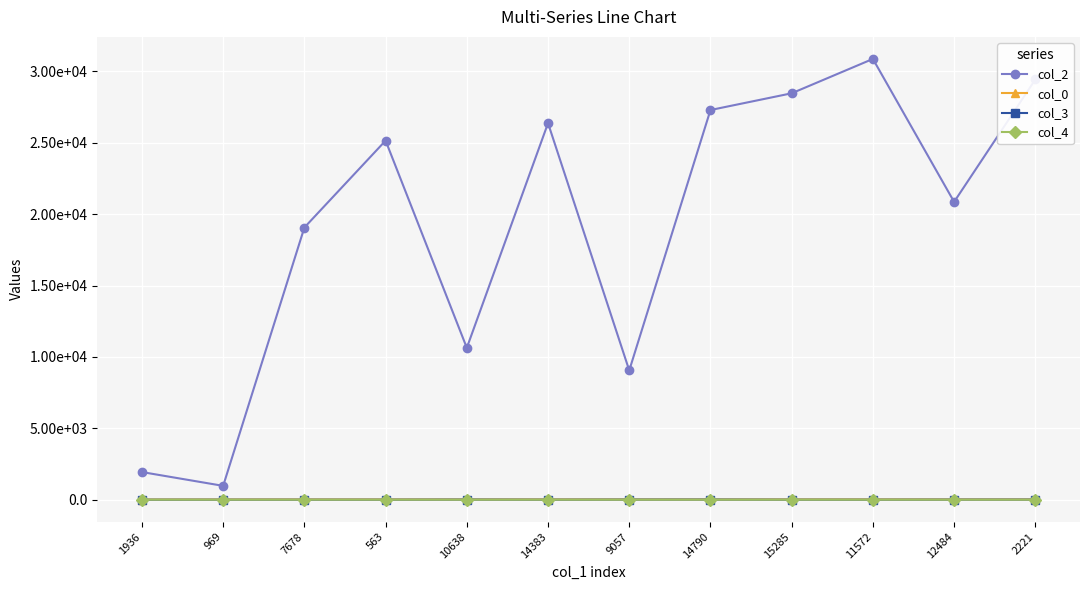

Is it true that col_3 equals 5.5 at 7678?

False